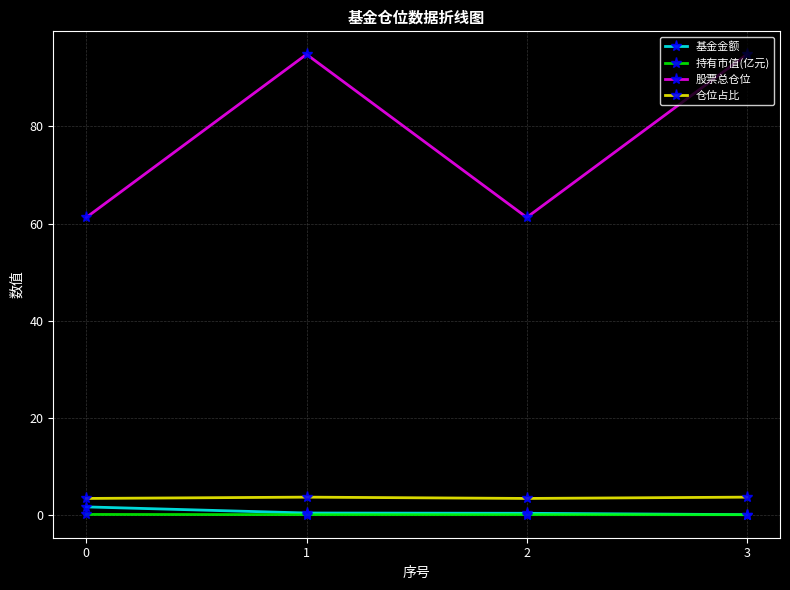

True or false: 股票总仓位 and 仓位占比 intersect in this chart.

False